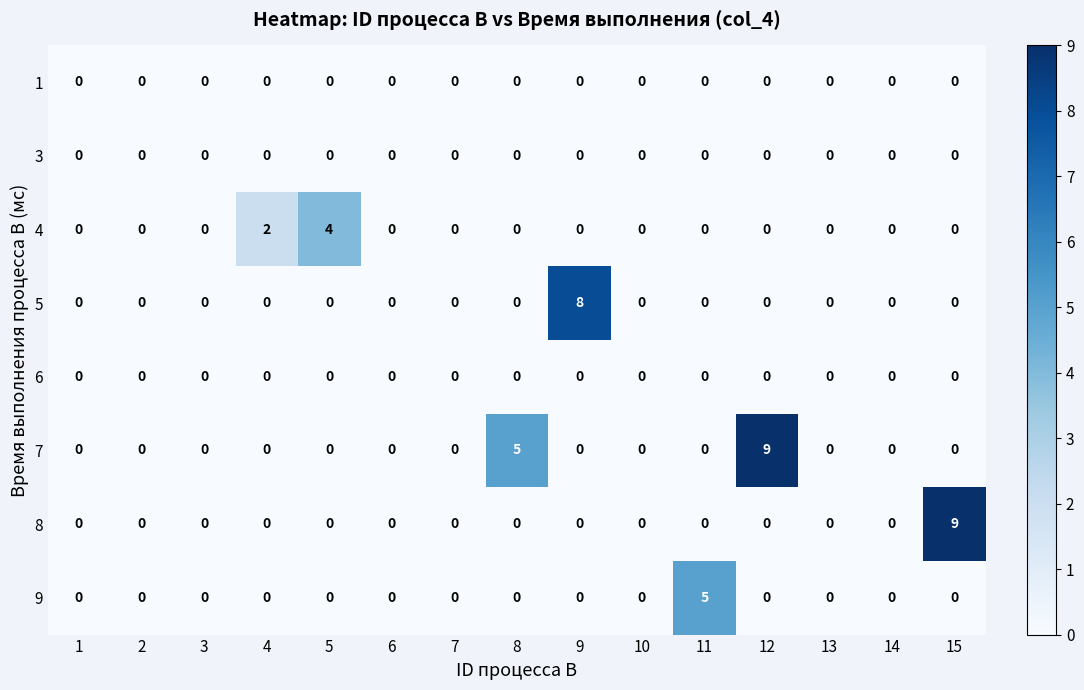

Count the number of data series in this chart.

8